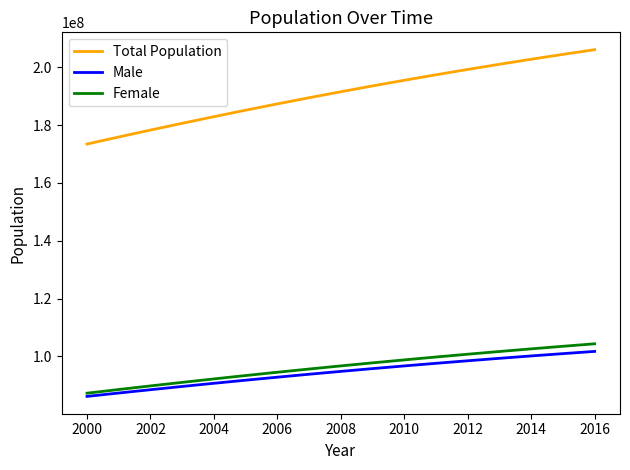

Which series has the largest total across all categories?

Total Population